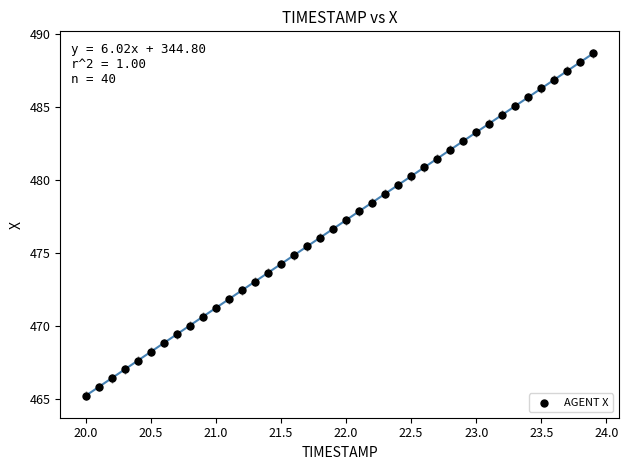

What is the range of Y values (max minus min)?

23.5